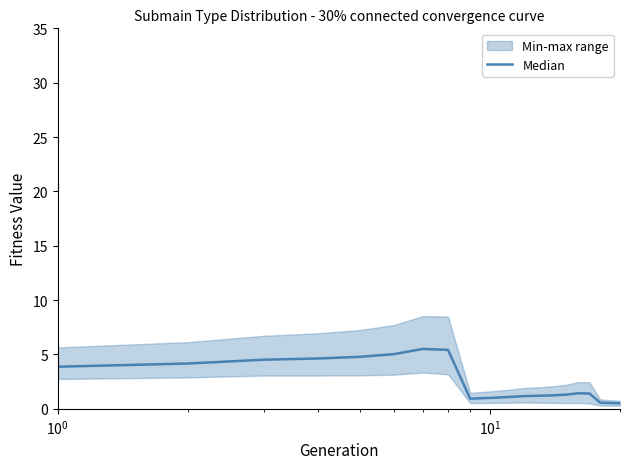

Does the chart display data point markers on the line(s)?

No